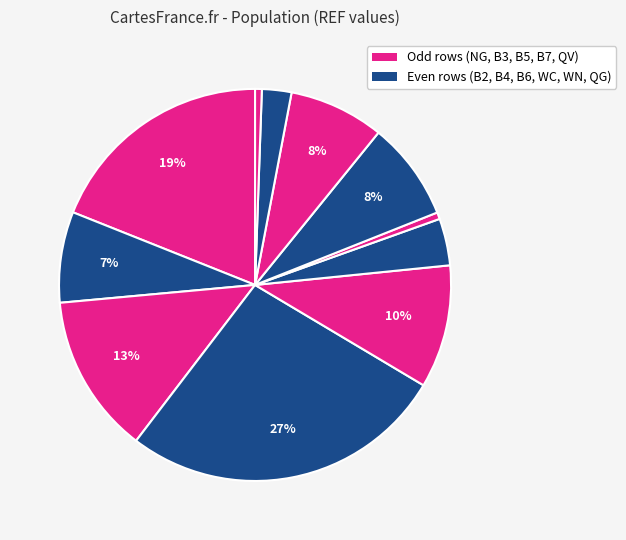

Which category has the biggest portion of the pie?

B4